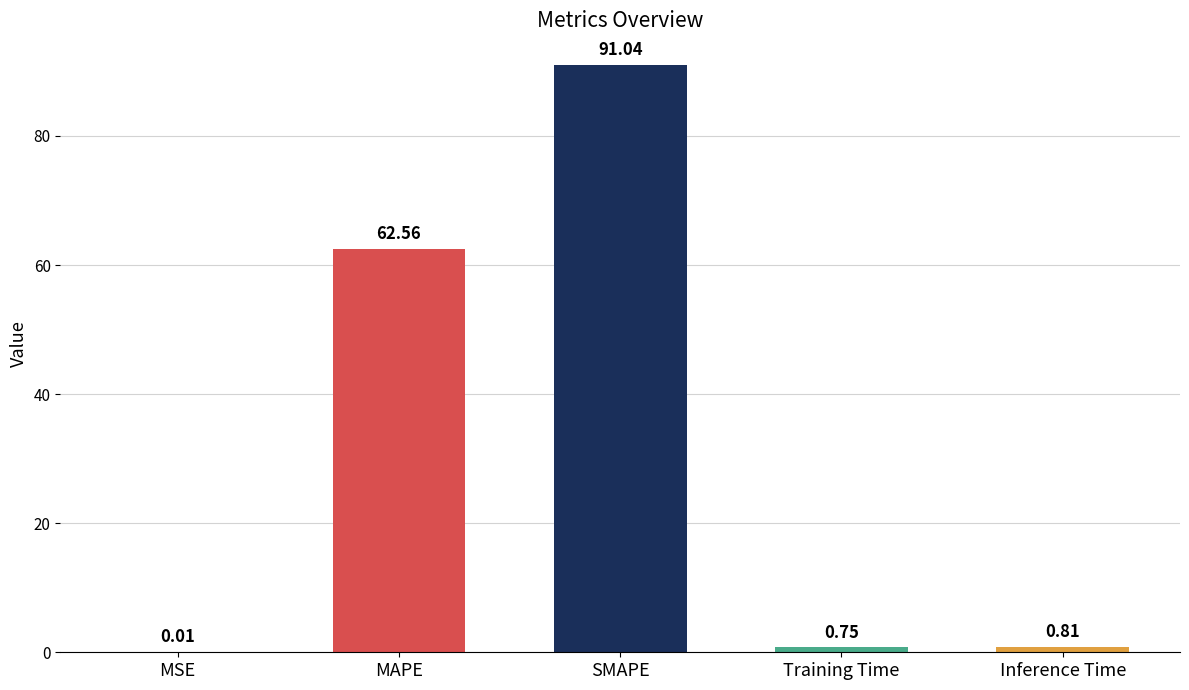

Which category has the highest value across all series?

SMAPE